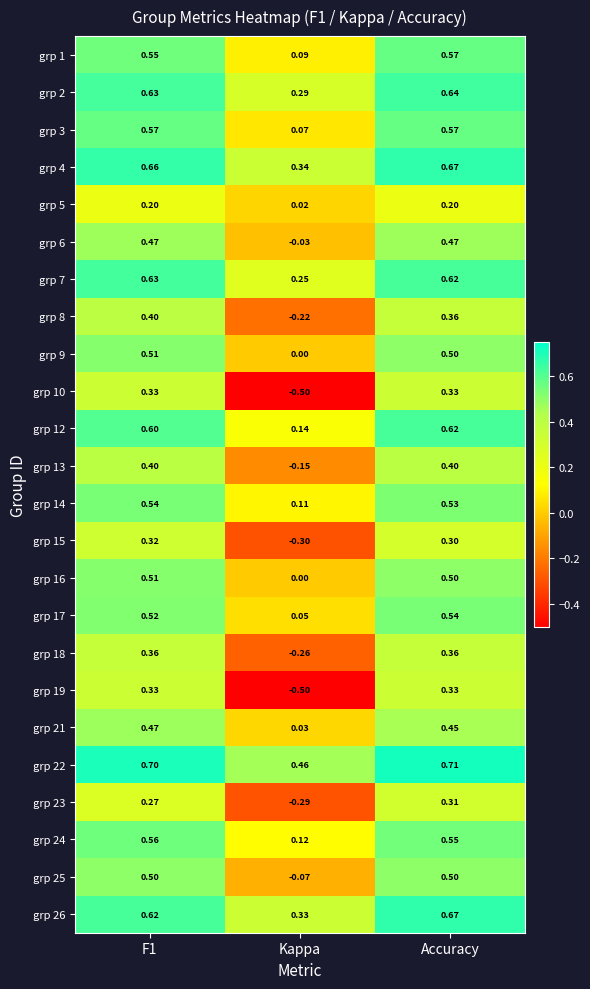

At which category is the sum across all series the highest?

Accuracy